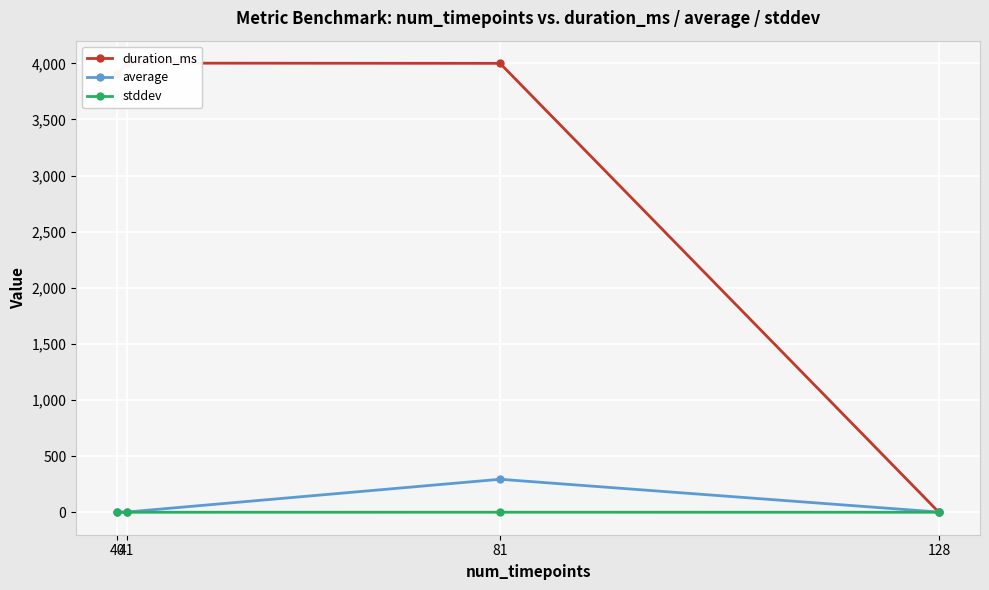

At 128, list the series in order from largest to smallest.

average, stddev, duration_ms